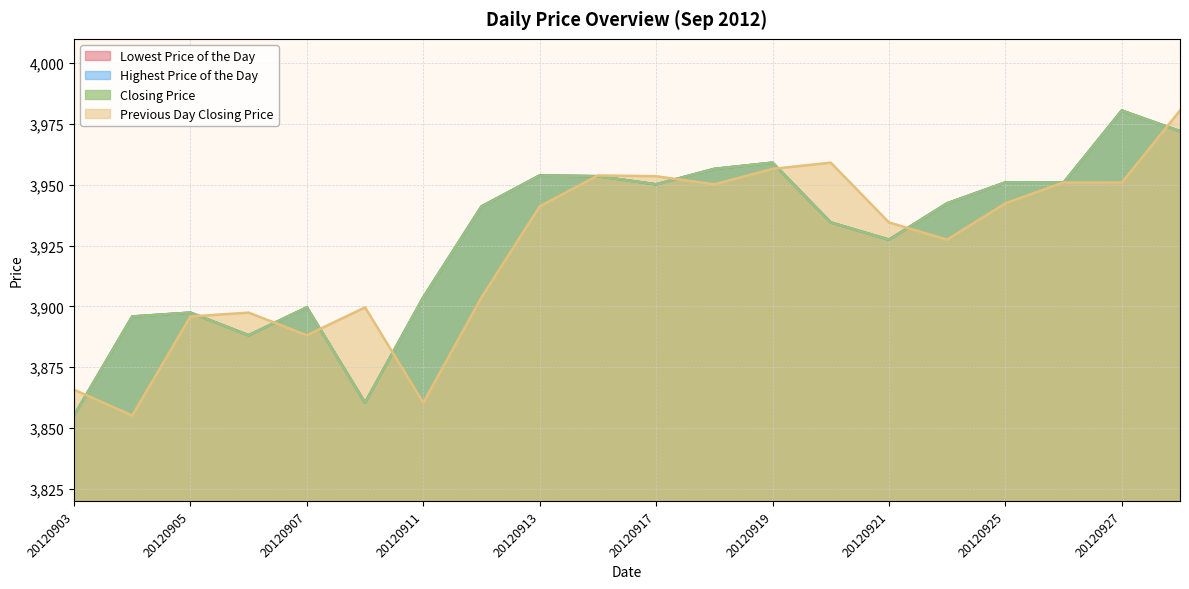

Between 20120917 and 20120920, which is larger?

20120917